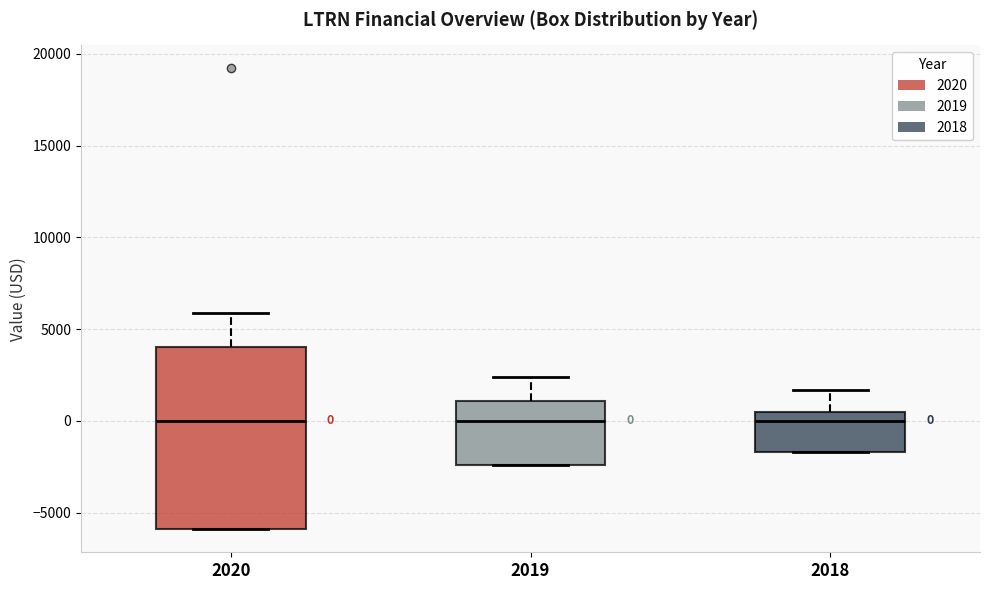

Which box is the tallest, from its lower edge to its upper edge?

2020